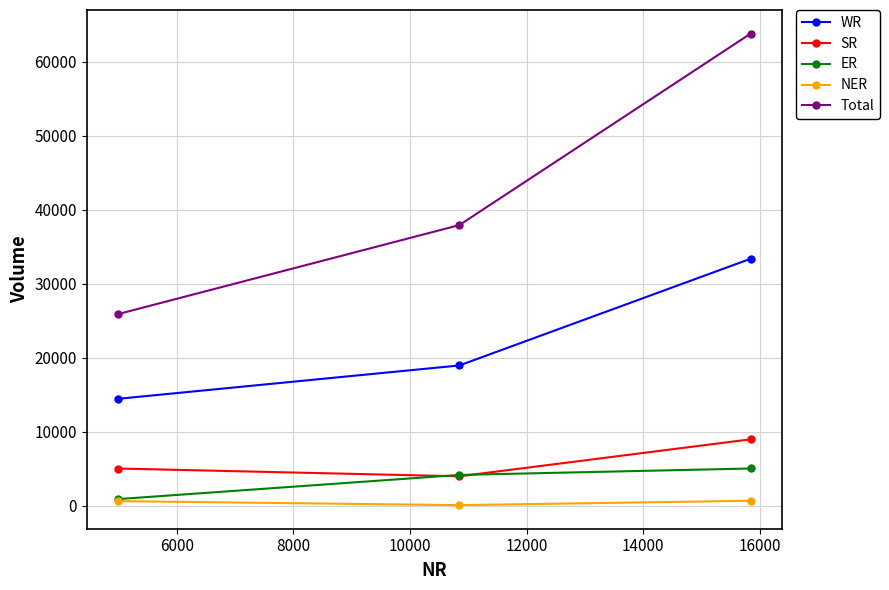

Which series has the largest total across all categories?

Total